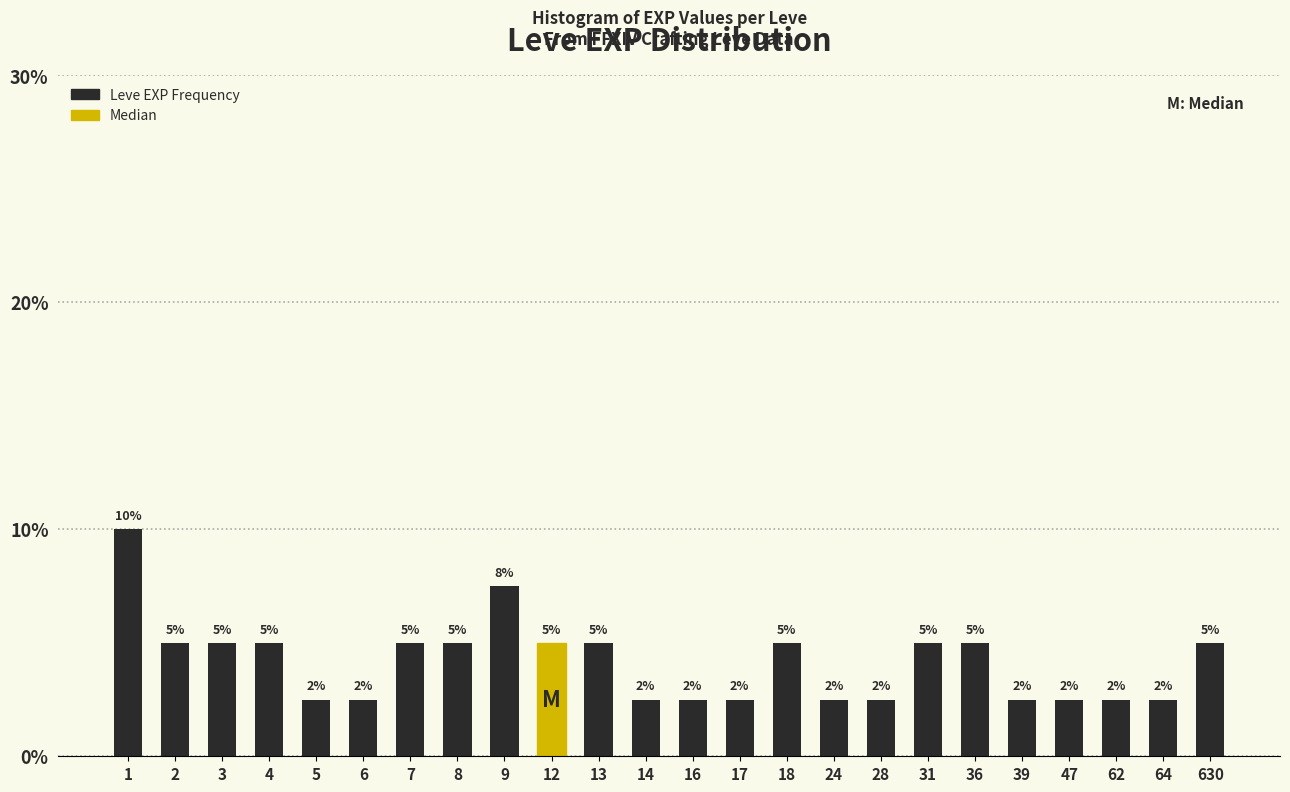

What is the value of the 13th bar from the left?

2.5